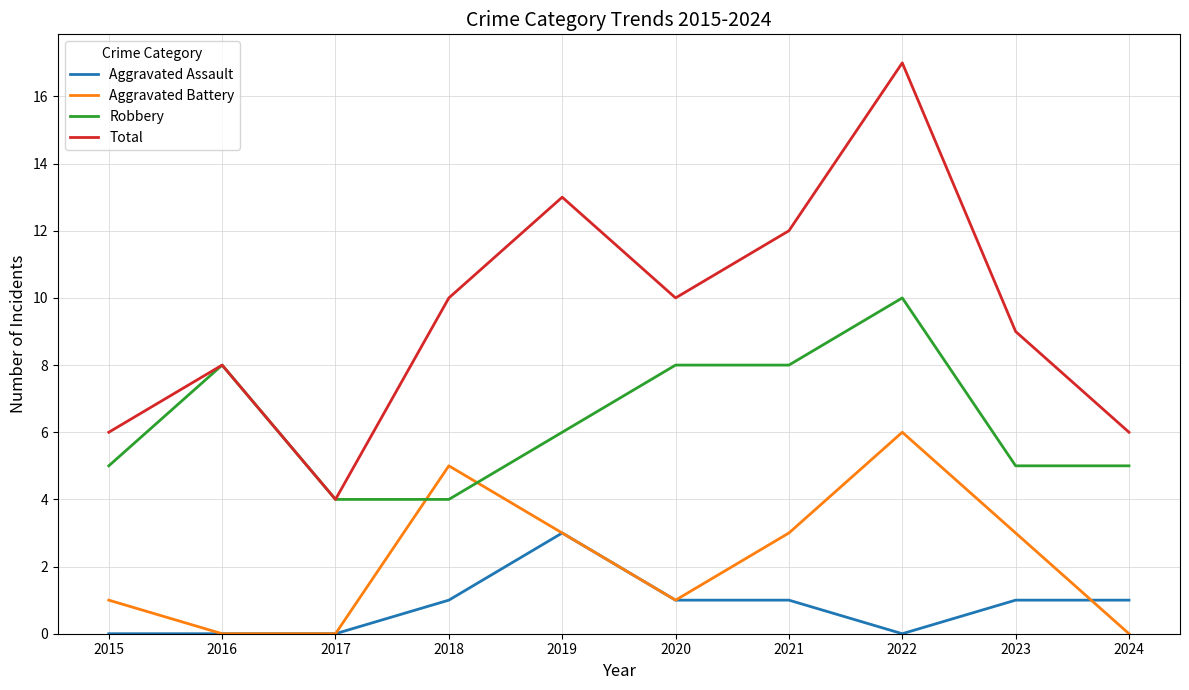

Which category has the highest value across all series?

2022